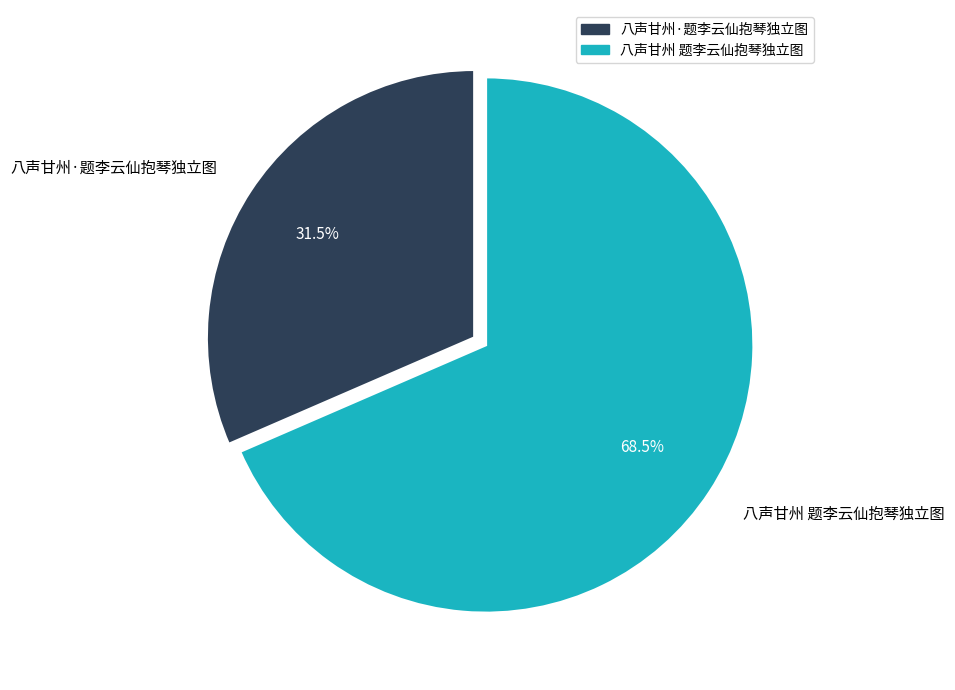

To the nearest percent, what is the difference between the 八声甘州·题李云仙抱琴独立图 and 八声甘州 题李云仙抱琴独立图 slice percentages?

37%